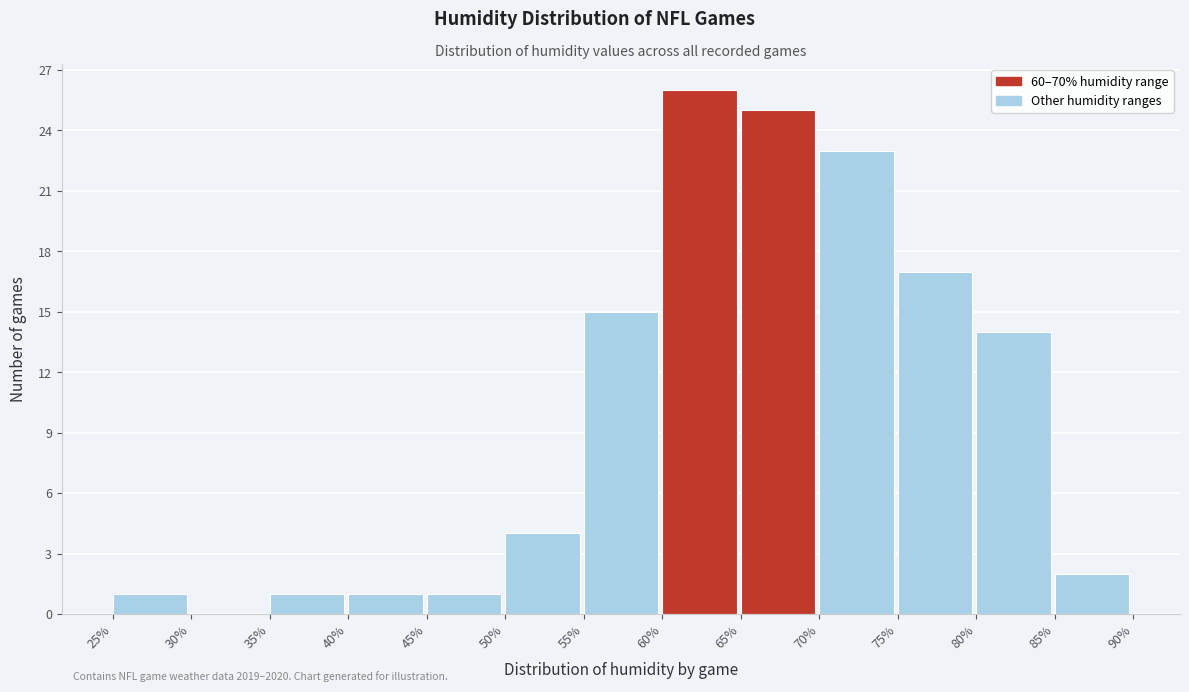

Which range on the x-axis has the tallest bar?

60% to 65%